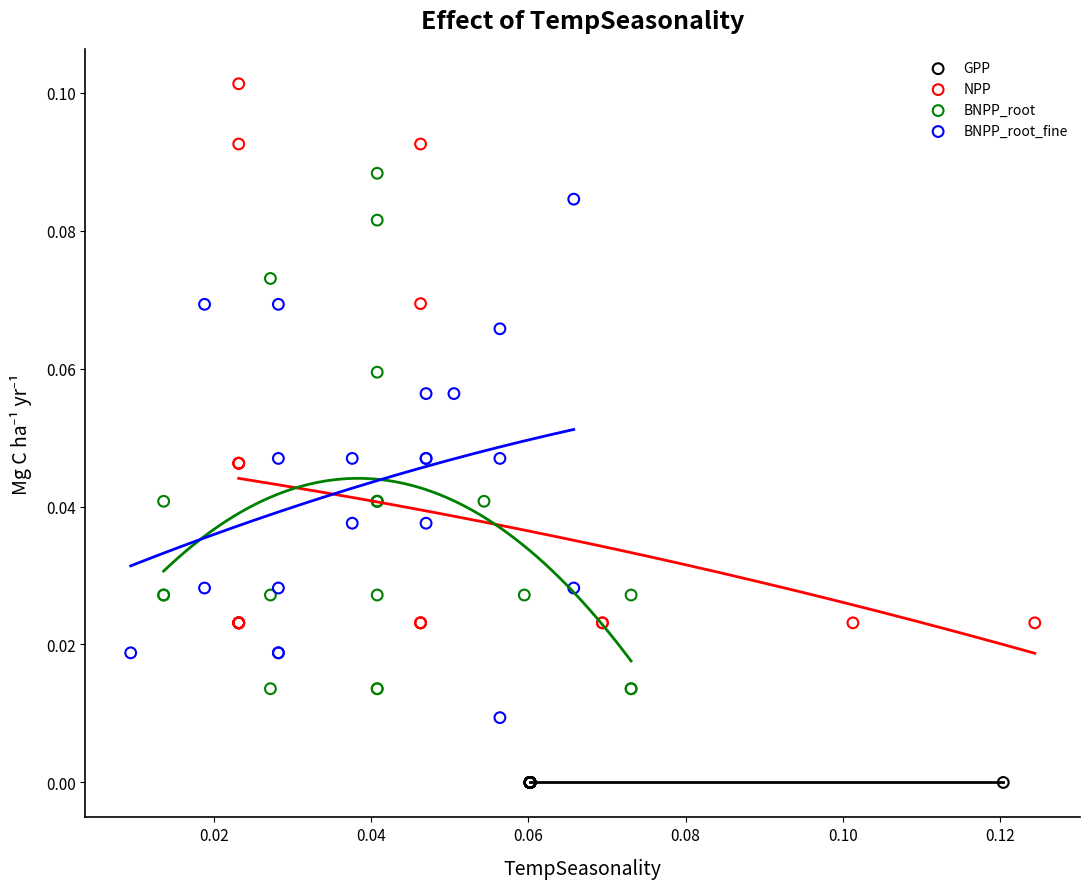

Which series contains the lowest Y value?

GPP